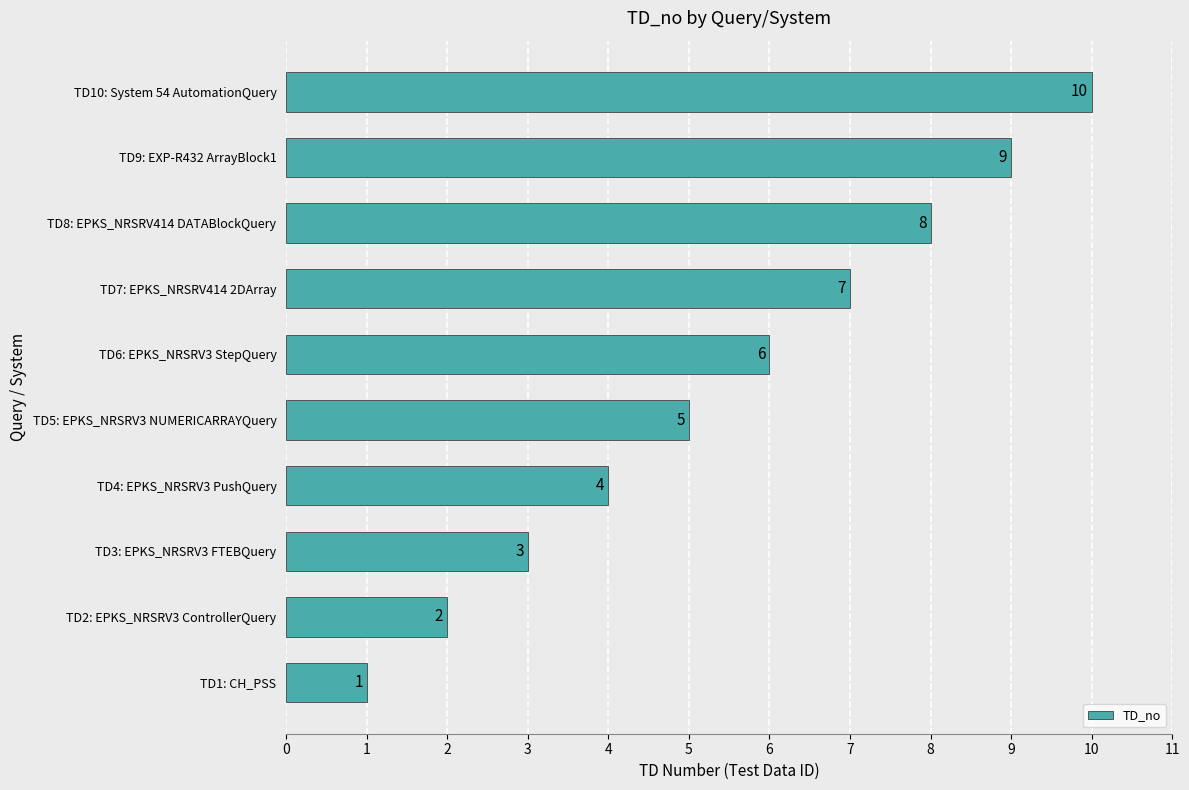

Which label corresponds to the largest value in the chart?

TD10: System 54 AutomationQuery